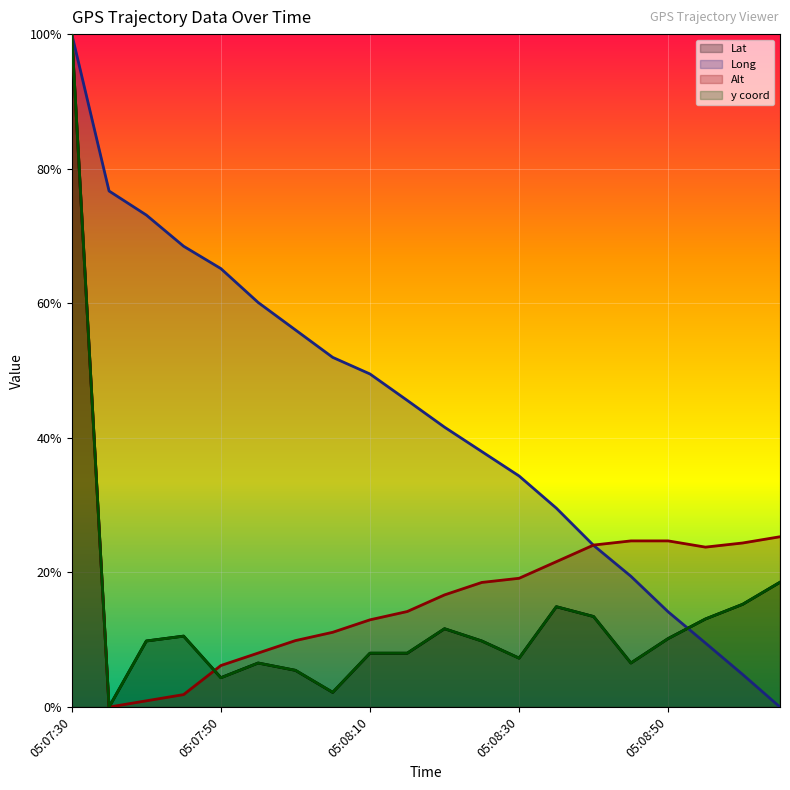

Rank the categories by Alt value from highest to lowest.

05:07:30, 05:09:05, 05:08:45, 05:08:50, 05:09:00, 05:08:40, 05:08:55, 05:08:35, 05:08:30, 05:08:25, 05:08:20, 05:08:15, 05:08:10, 05:08:05, 05:08:00, 05:07:55, 05:07:50, 05:07:45, 05:07:40, 05:07:35